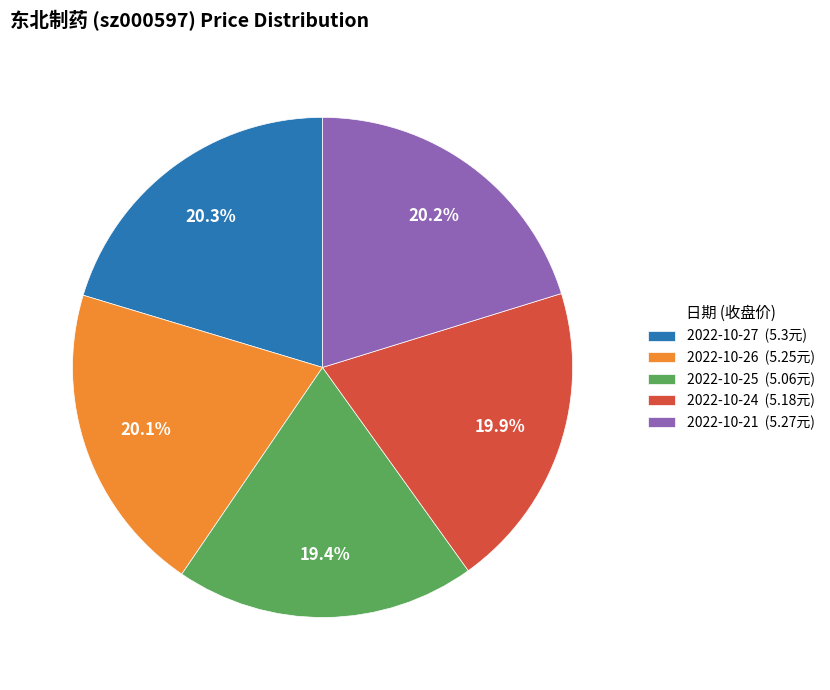

How much of the chart is everything except 2022-10-25?

80.6%